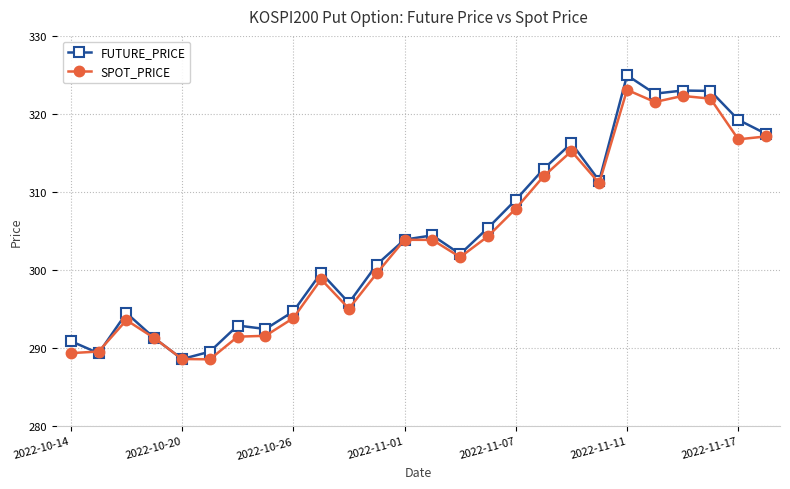

At how many categories does at least one series exceed 307?

10